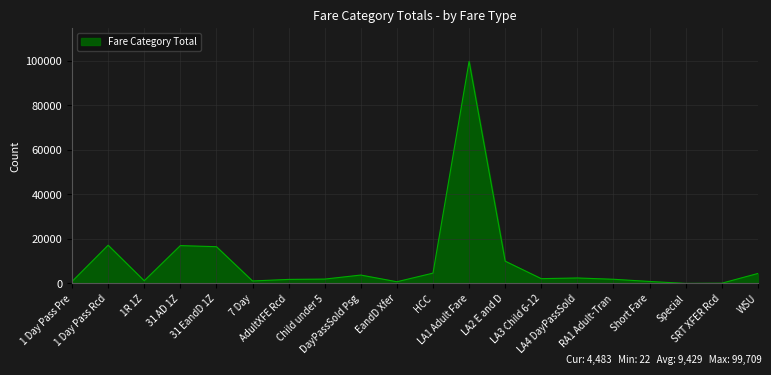

Between LA1 Adult Fare and Special, which is larger?

LA1 Adult Fare